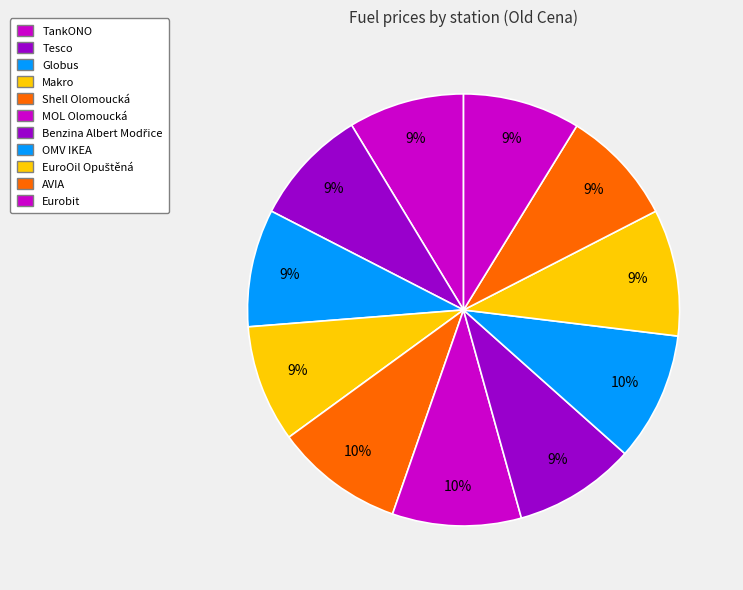

How many segments does this pie chart have?

11